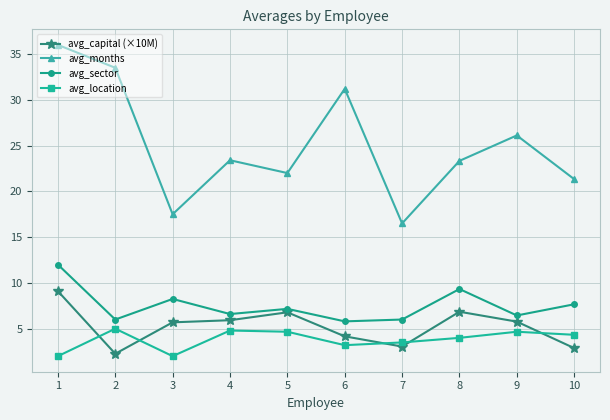

At 6, list the series in order from smallest to largest.

avg_location, avg_capital (×10M), avg_sector, avg_months